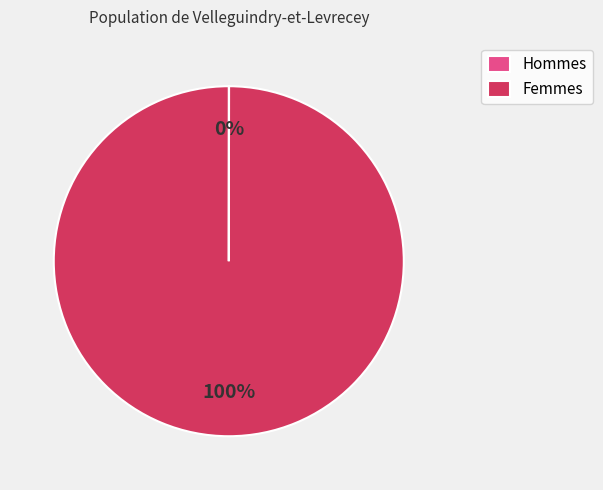

To the nearest percent, what is the average slice percentage?

50%